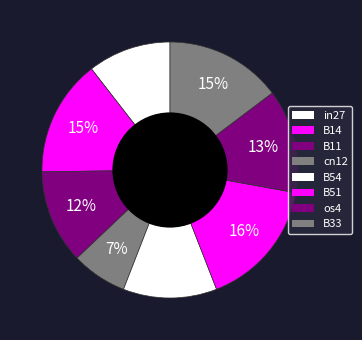

What is the total percentage of in27 and cn12?

17.5%